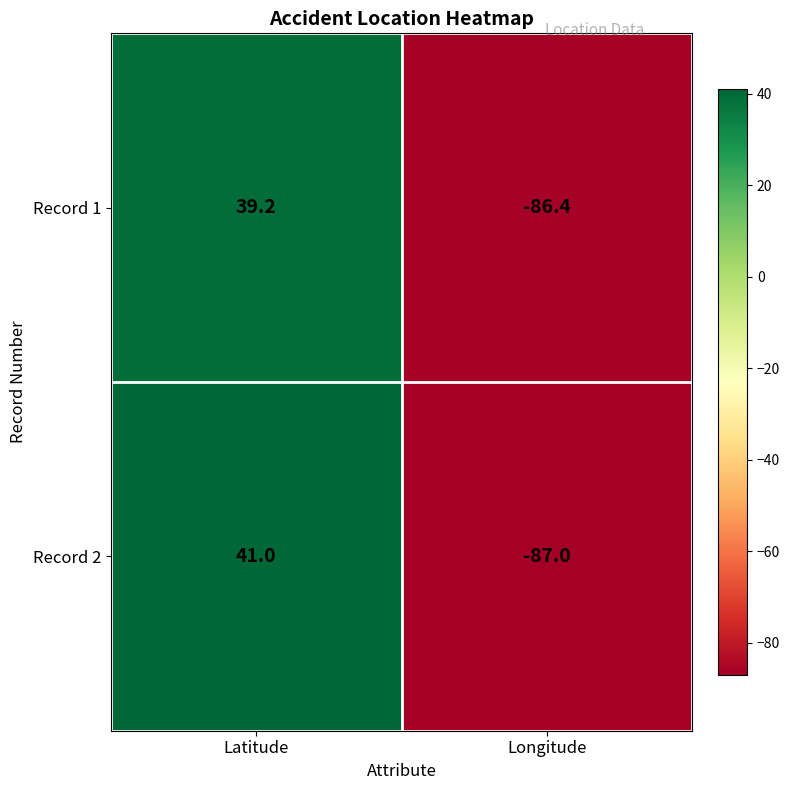

What is the approximate value of Record 1 at Longitude?

-86.4